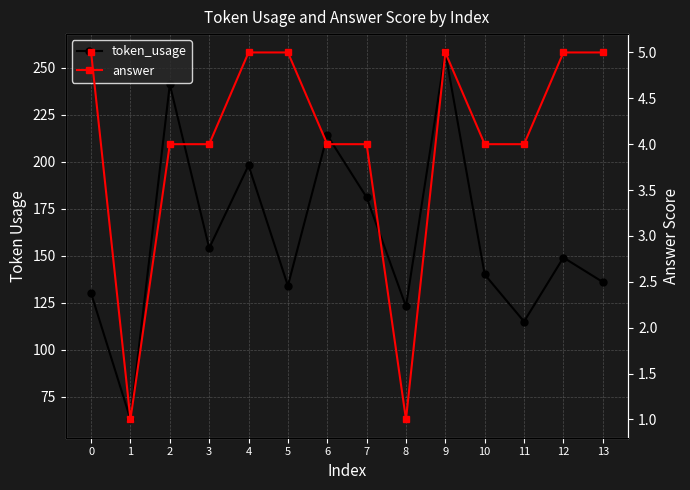

What is the difference between the maximum and minimum values in the answer series?

4